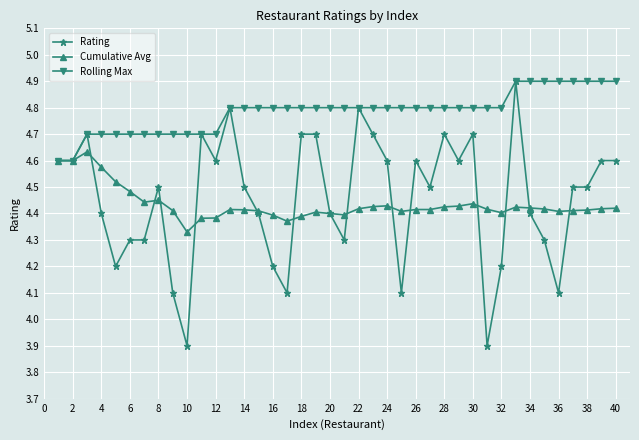

Which series has the widest spread of values?

Rating